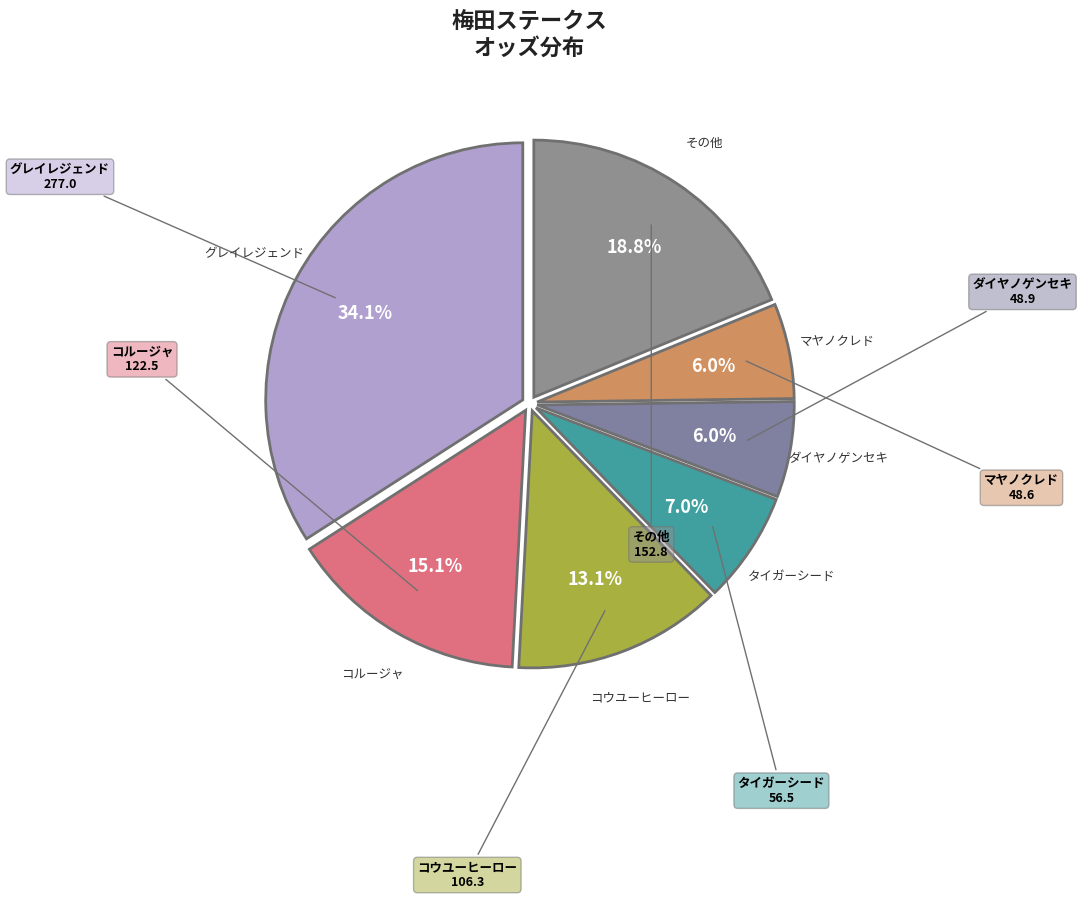

How many slices are in this pie chart?

7